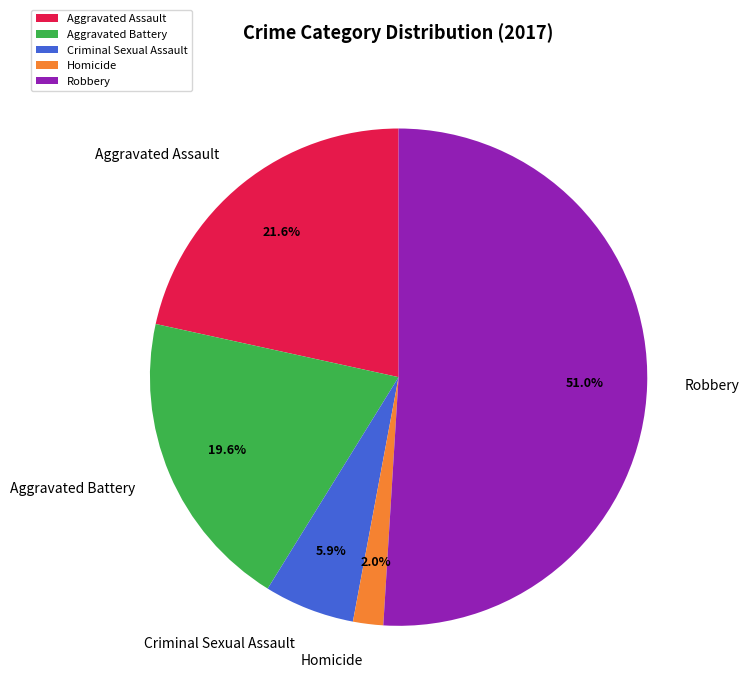

To the nearest percent, what portion does Robbery represent?

51%